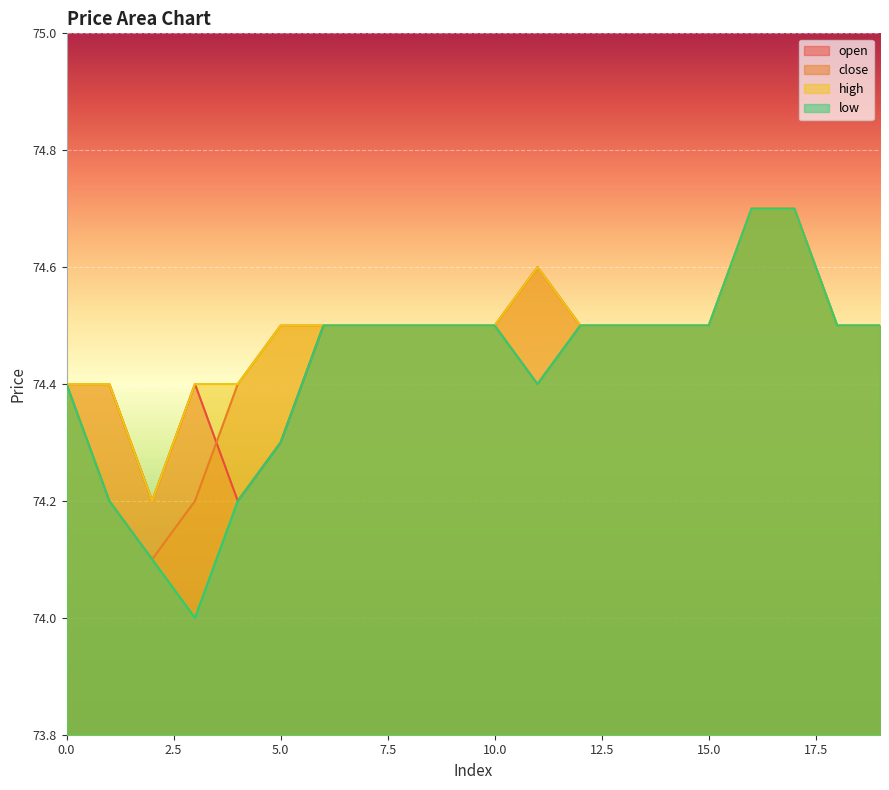

What is the difference between the maximum and second lowest values in the close series?

0.5